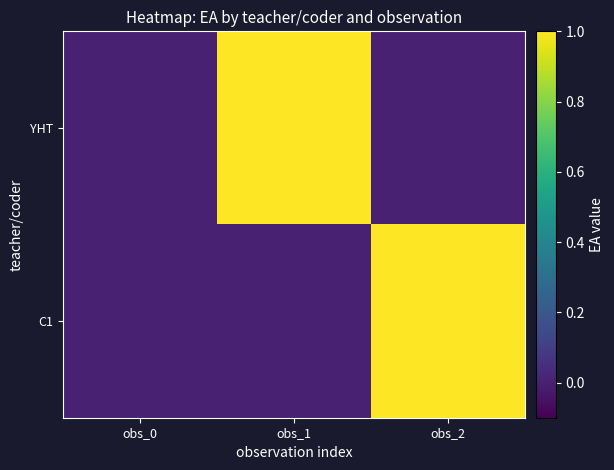

At which category is the sum across all series the highest?

obs_1